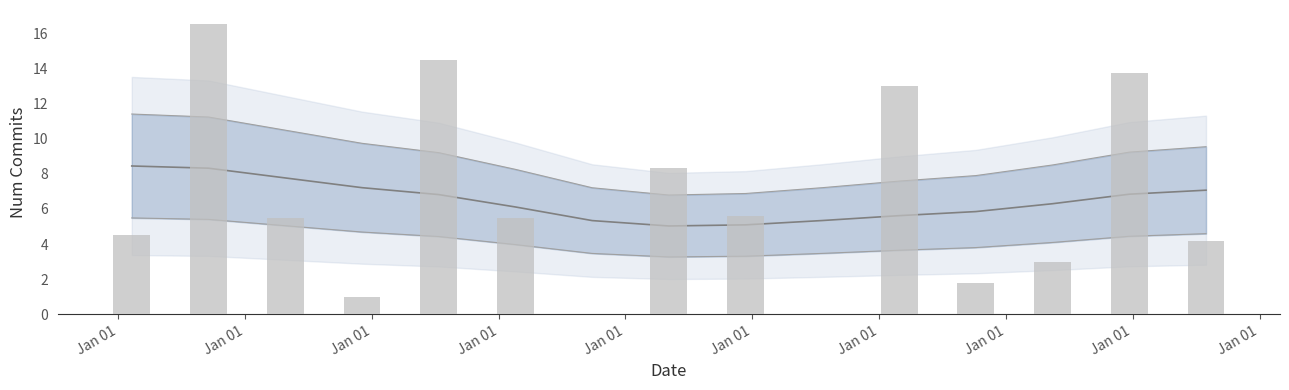

What are all the series names shown in the legend?

num commits (smoothed), num commits (binned)